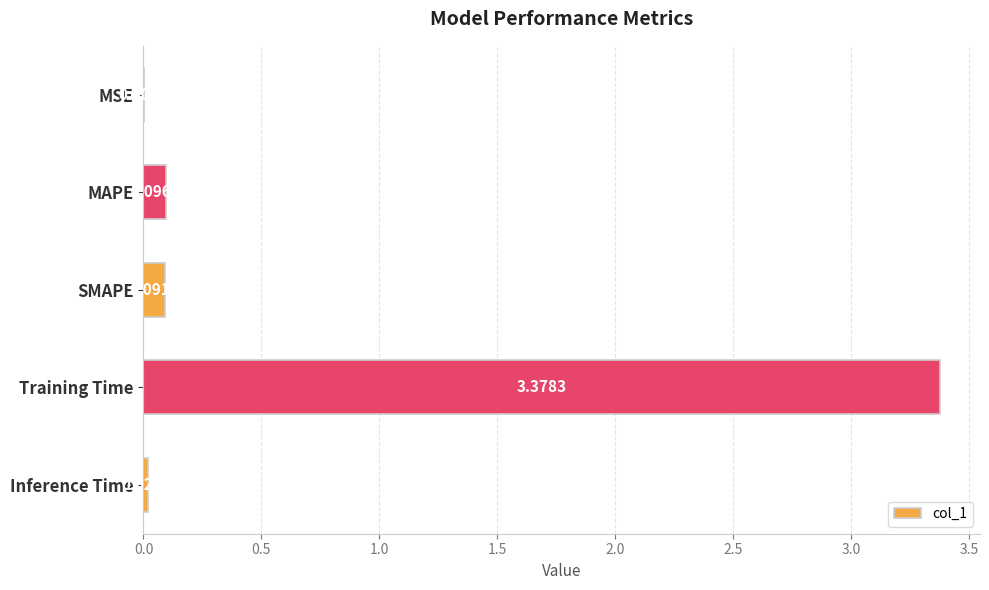

Are the bars horizontal?

Yes